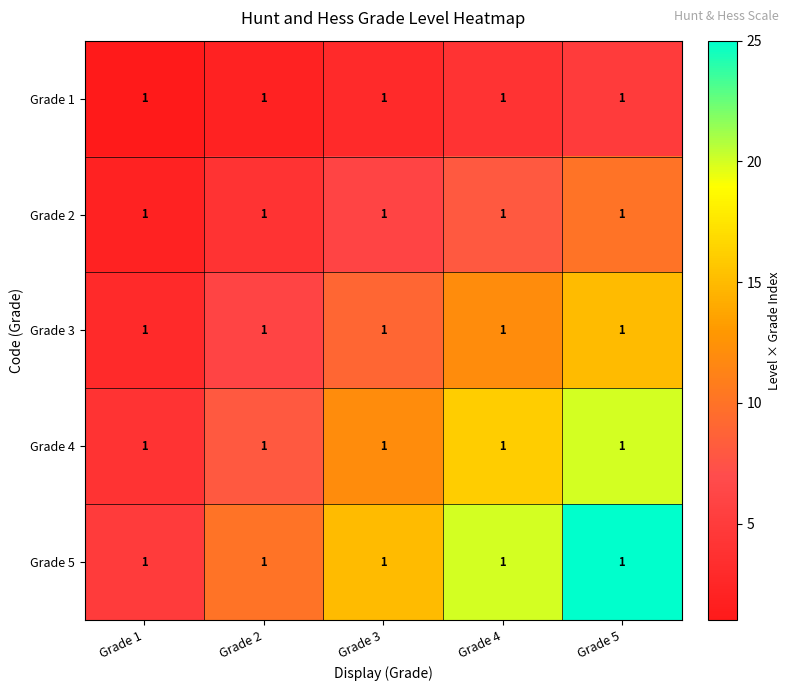

What is the spread (max minus min) of values at Grade 3?

12